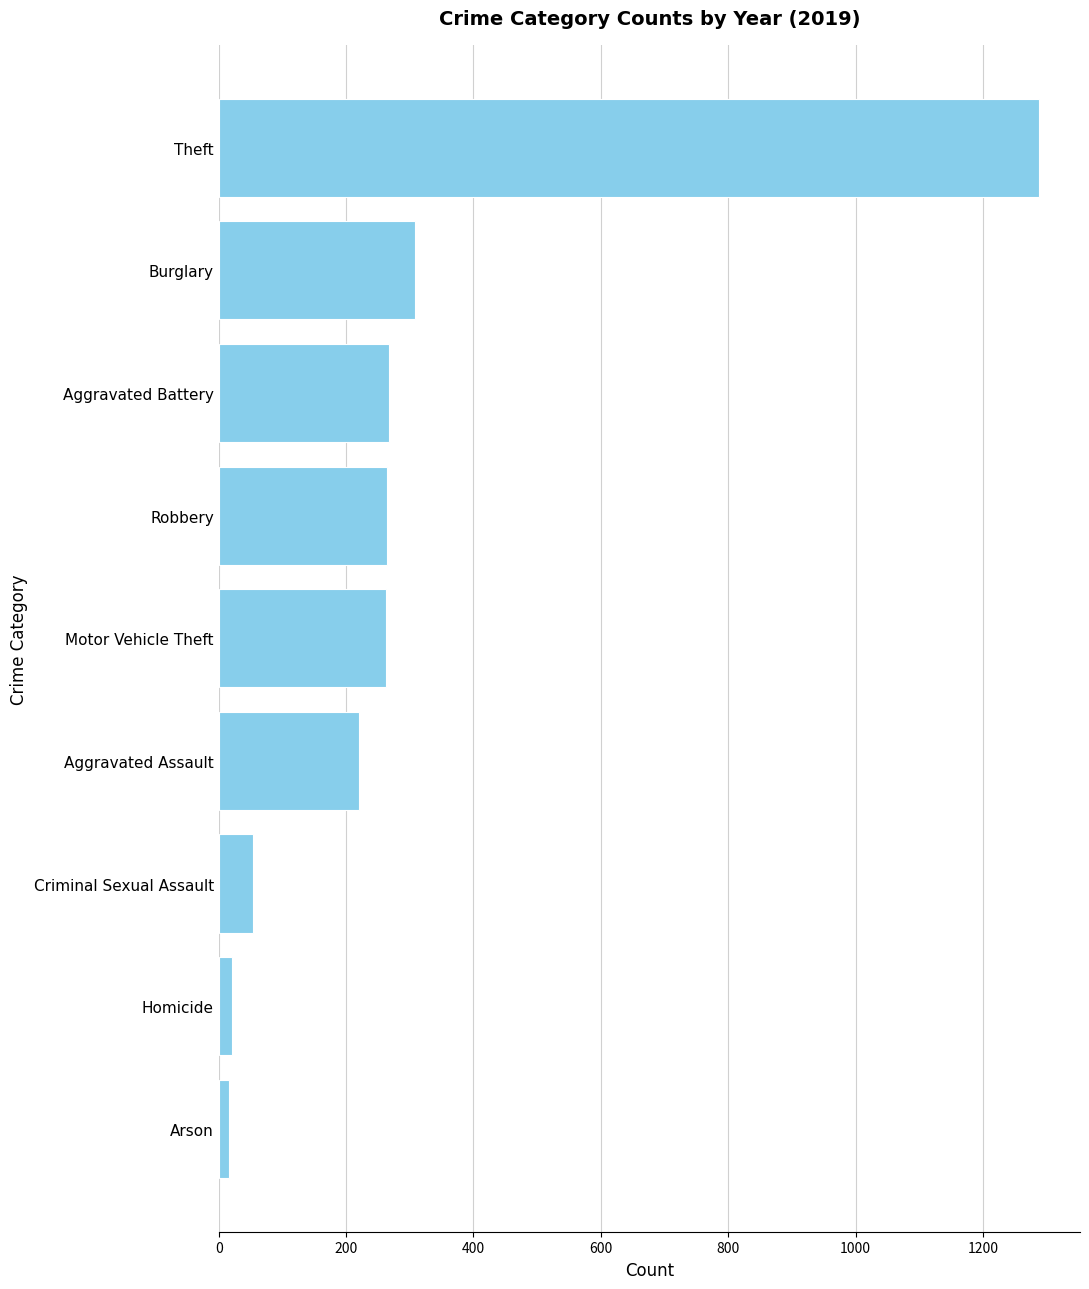

What is the average value?

300